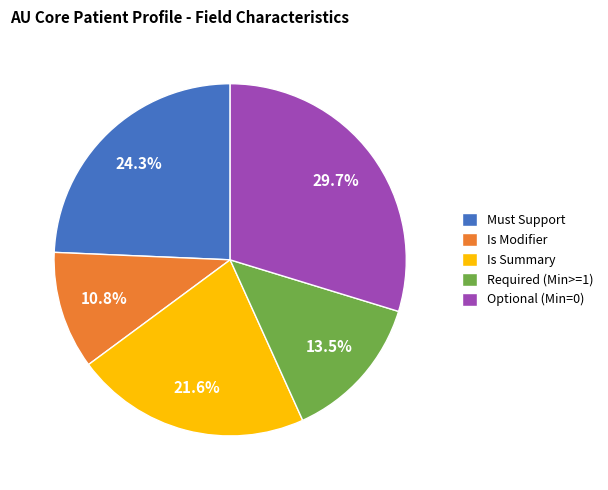

What is the smallest slice in the pie chart?

Is Modifier